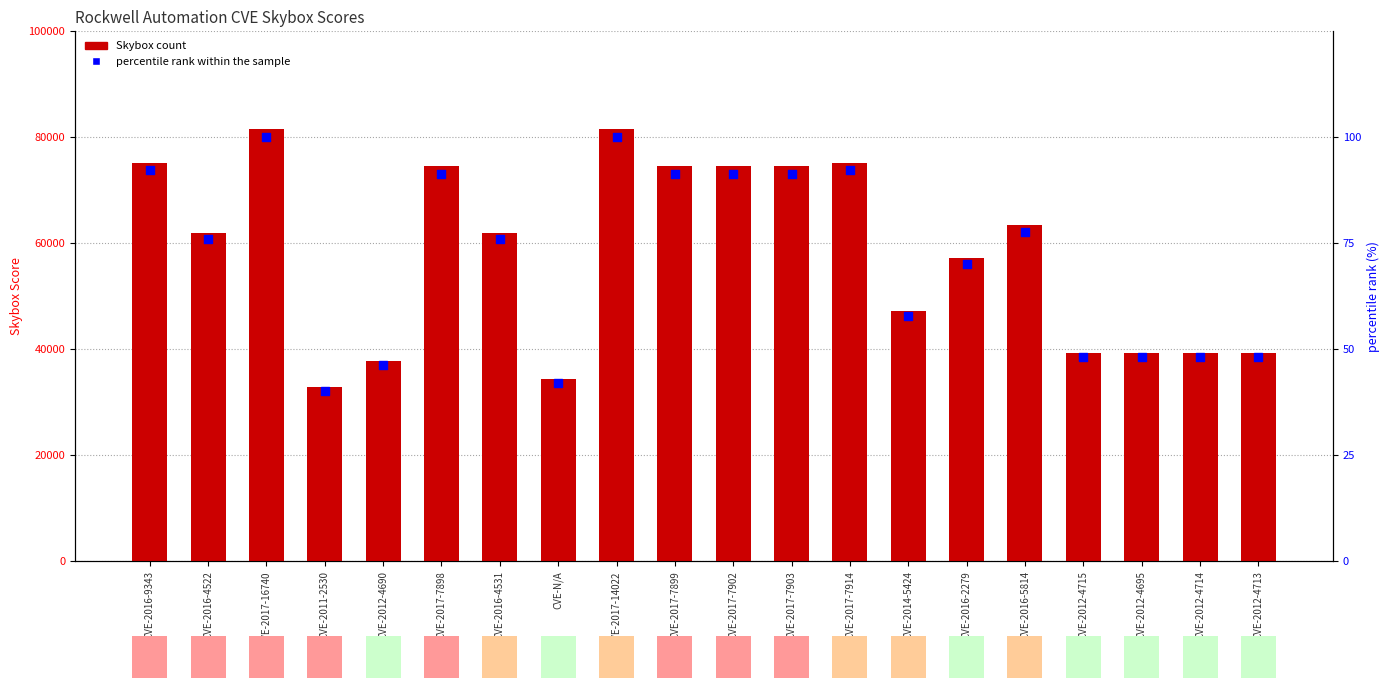

Which series has the largest total across all categories?

Skybox Score